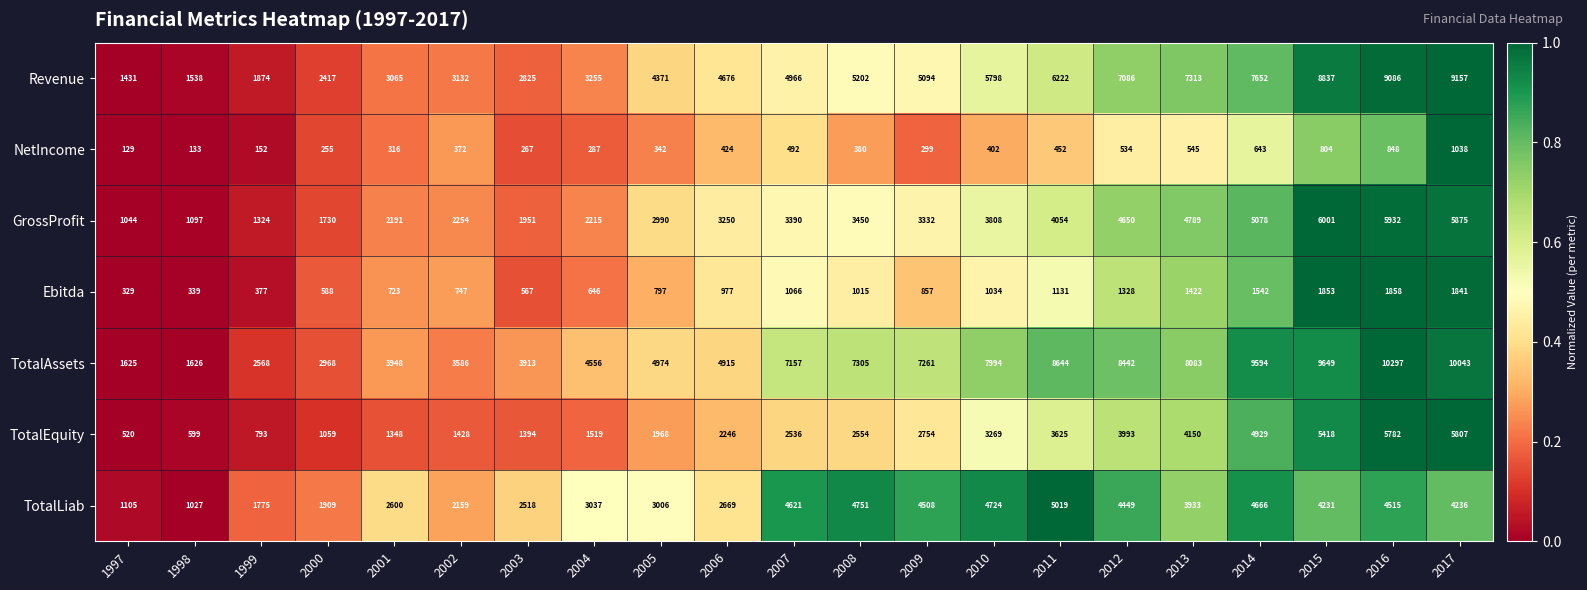

At which label is NetIncome closest to 583?

2013